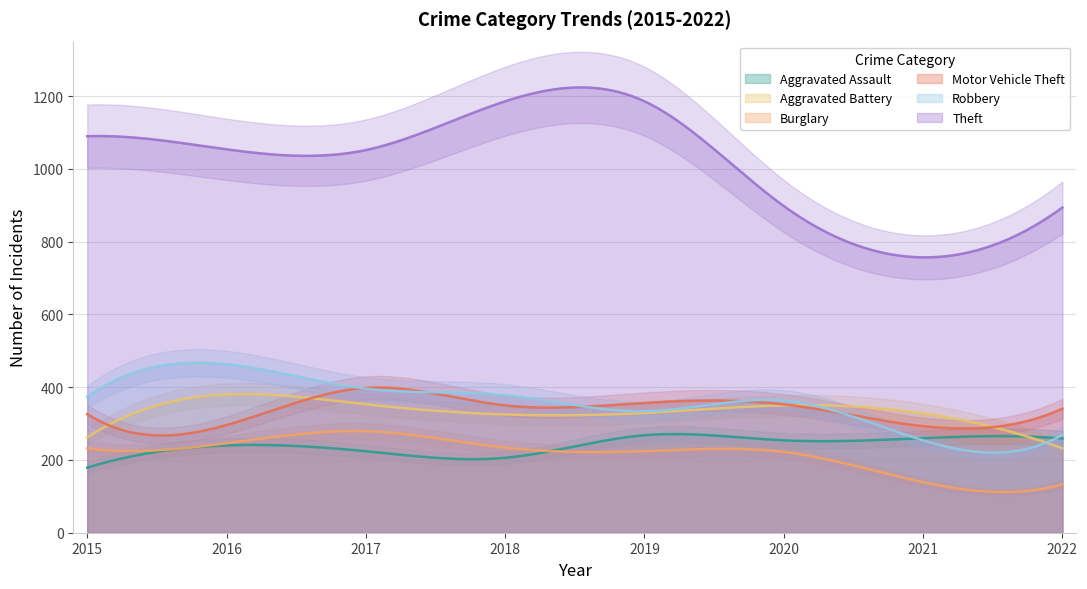

Which series has the largest range (max minus min)?

Theft